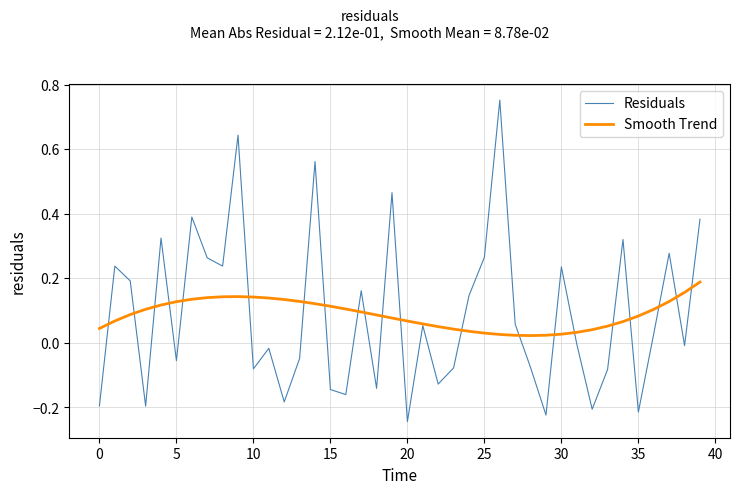

List the series in order of their peak value, lowest first.

Smooth Trend, Residuals